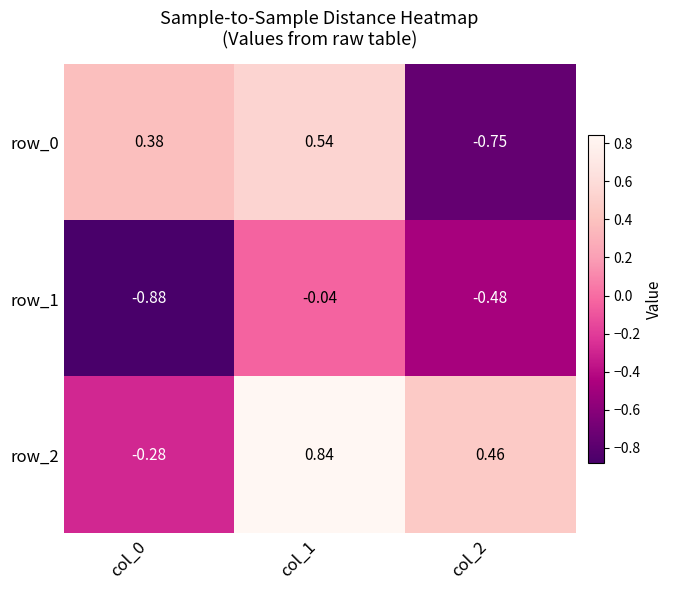

Is the value of row_0 at col_0 greater than the value of row_2 at col_0?

Yes